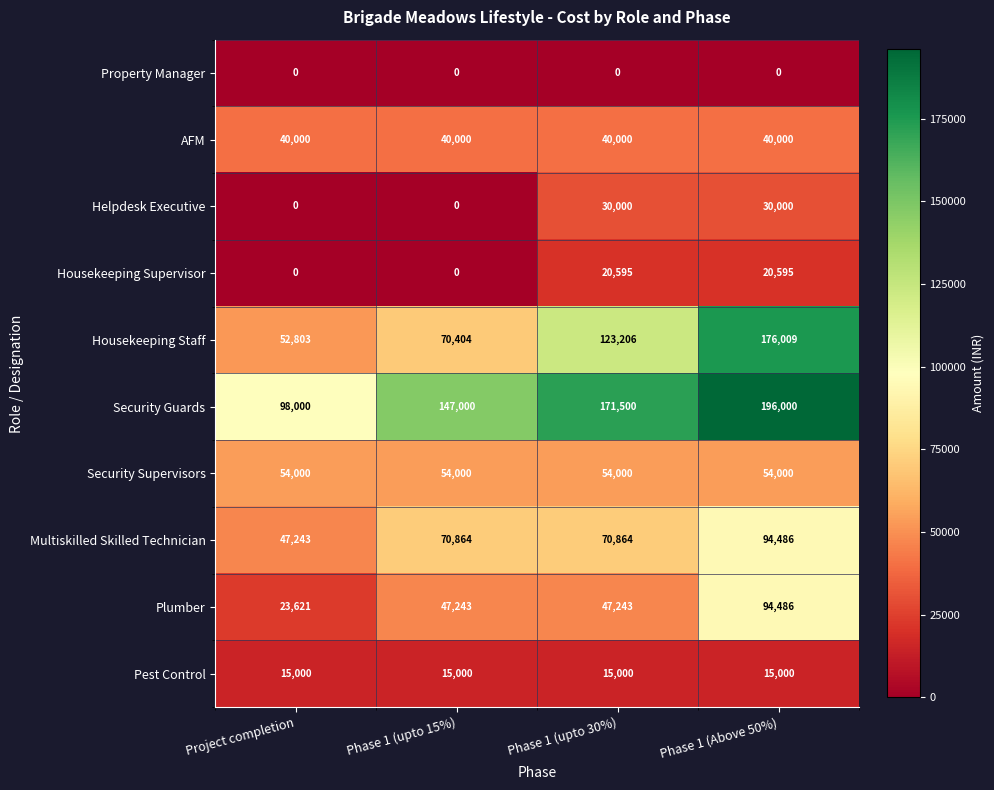

At Phase 1 (upto 30%), list the series in order from largest to smallest.

Security Guards, Housekeeping Staff, Multiskilled Skilled Technician, Security Supervisors, Plumber, AFM, Helpdesk Executive, Housekeeping Supervisor, Pest Control, Property Manager